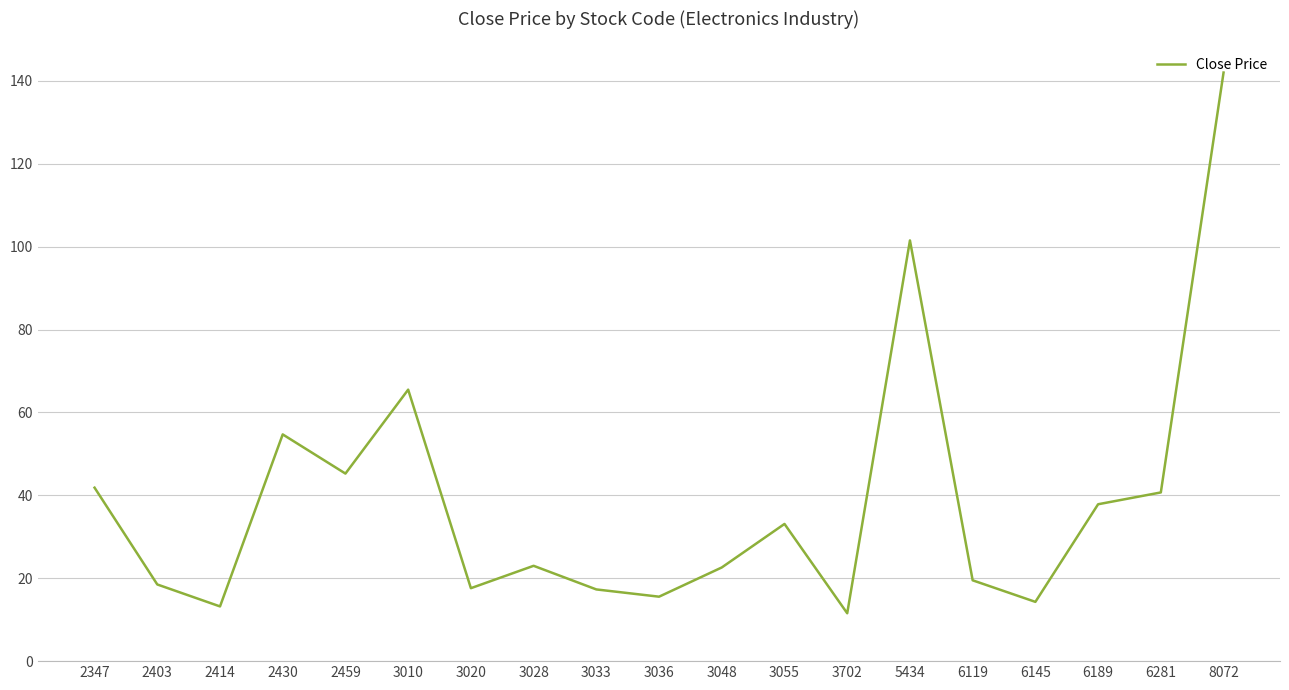

What is the smallest value displayed?

11.6